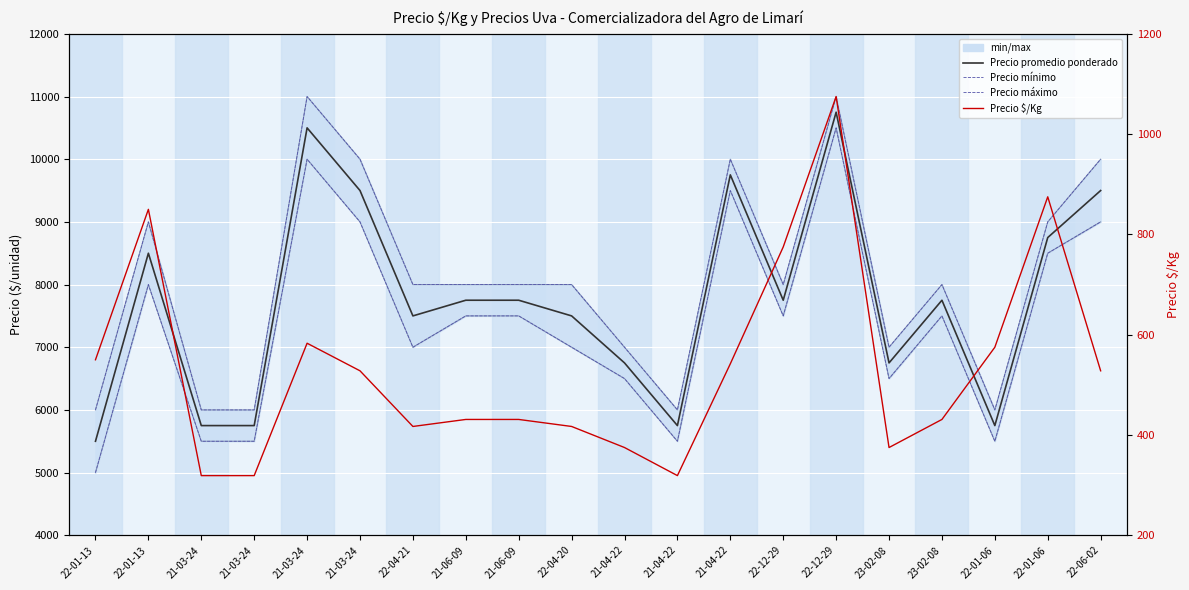

How many values in the Precio promedio ponderado series are below 7750?

9